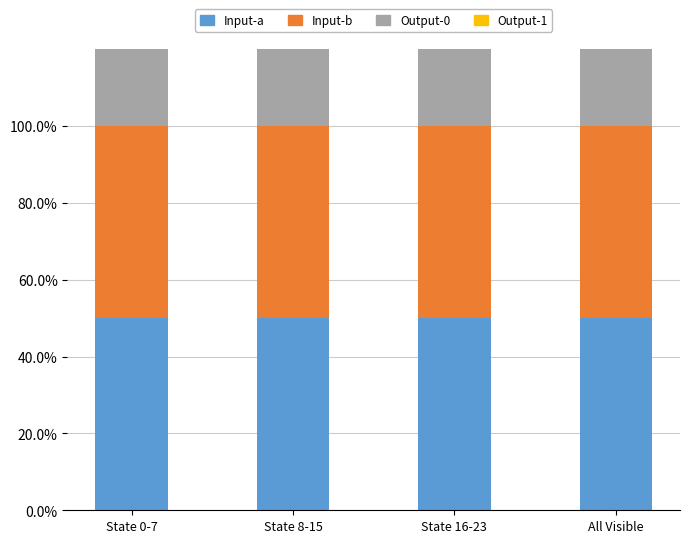

What is the difference between the maximum and minimum values in the Output-1 series?

50.0